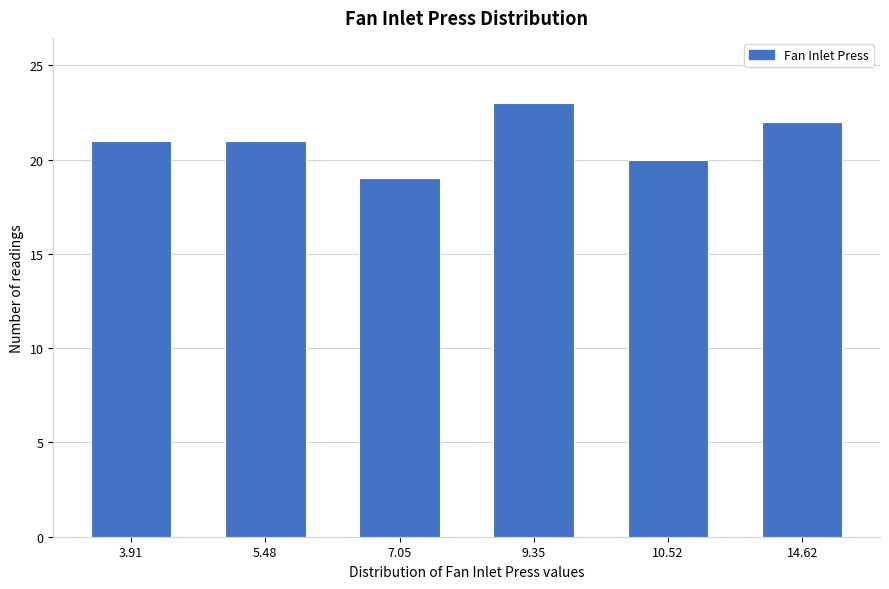

Reading right to left, extract all data points from this chart.

14.62=22	10.52=20	9.35=23	7.05=19	5.48=21	3.91=21